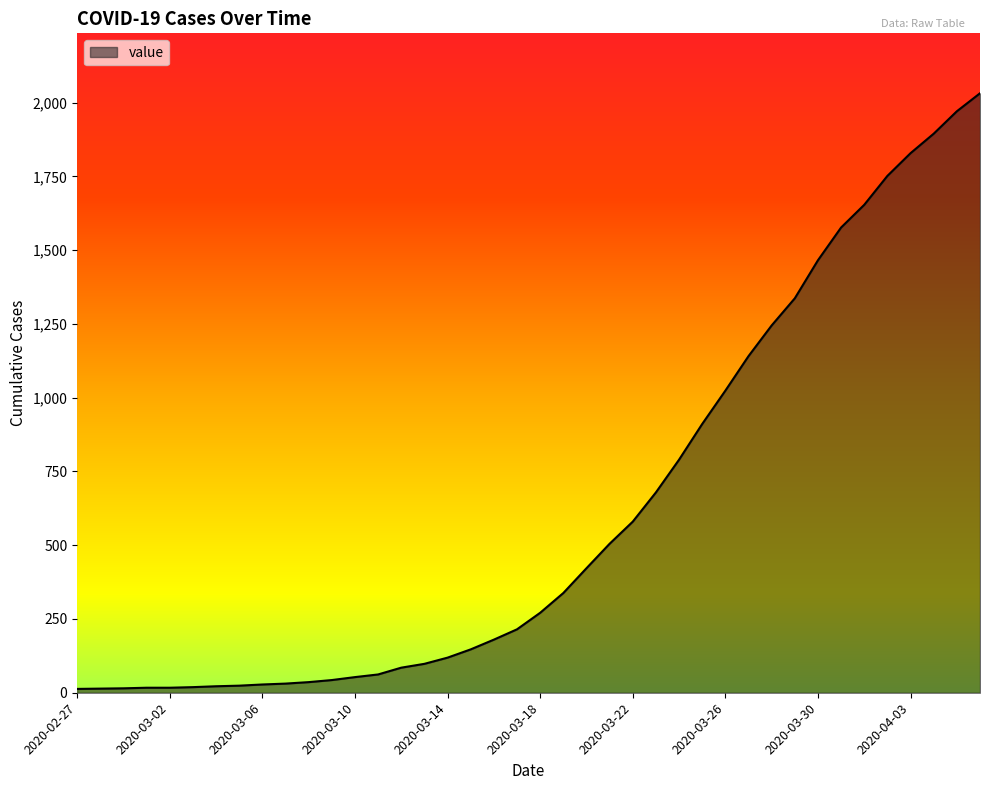

What is the difference between the maximum and minimum values?

2019